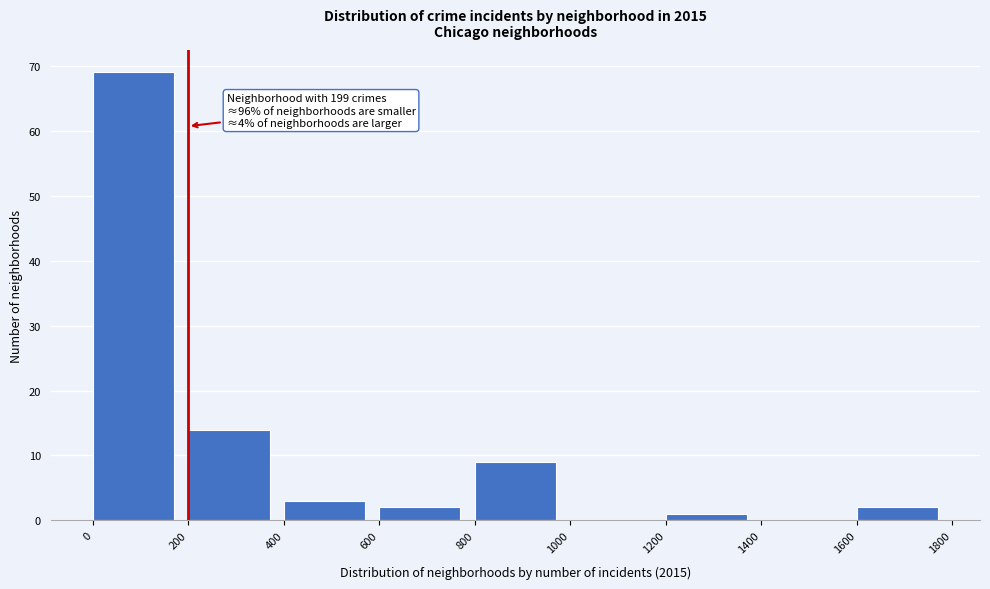

Over which range of the x-axis is the bar tallest?

0 to 200